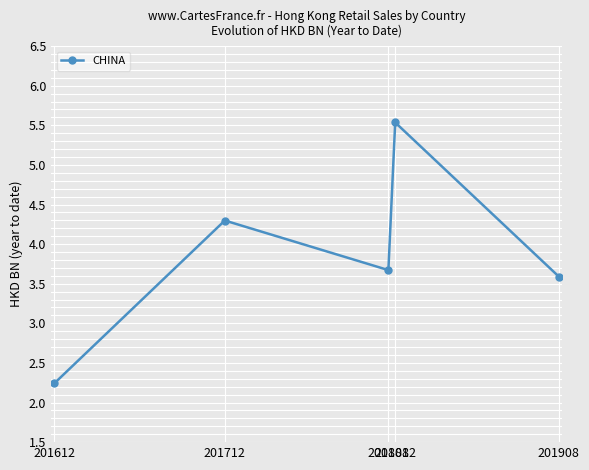

Which label corresponds to the smallest value in the chart?

201612